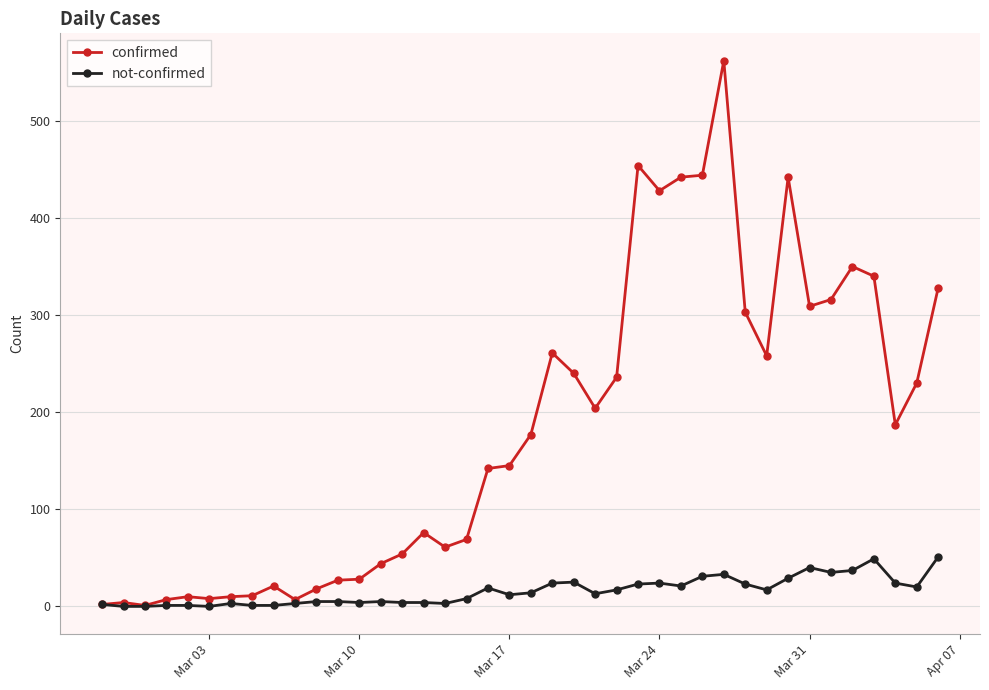

What is the highest value of the confirmed series?

562